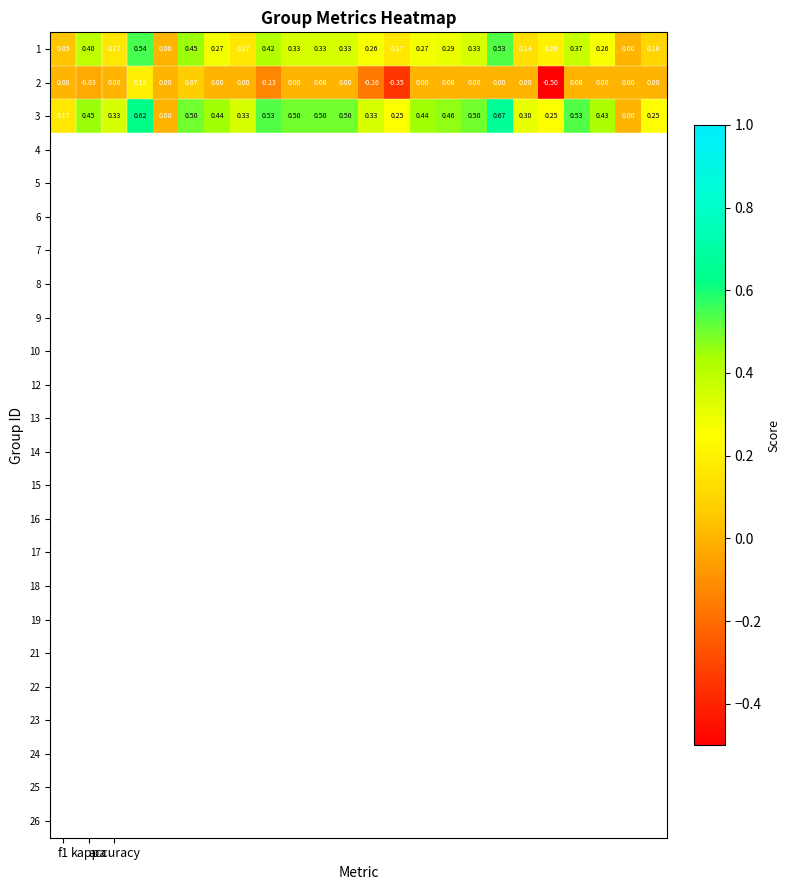

Count the number of data series in this chart.

3